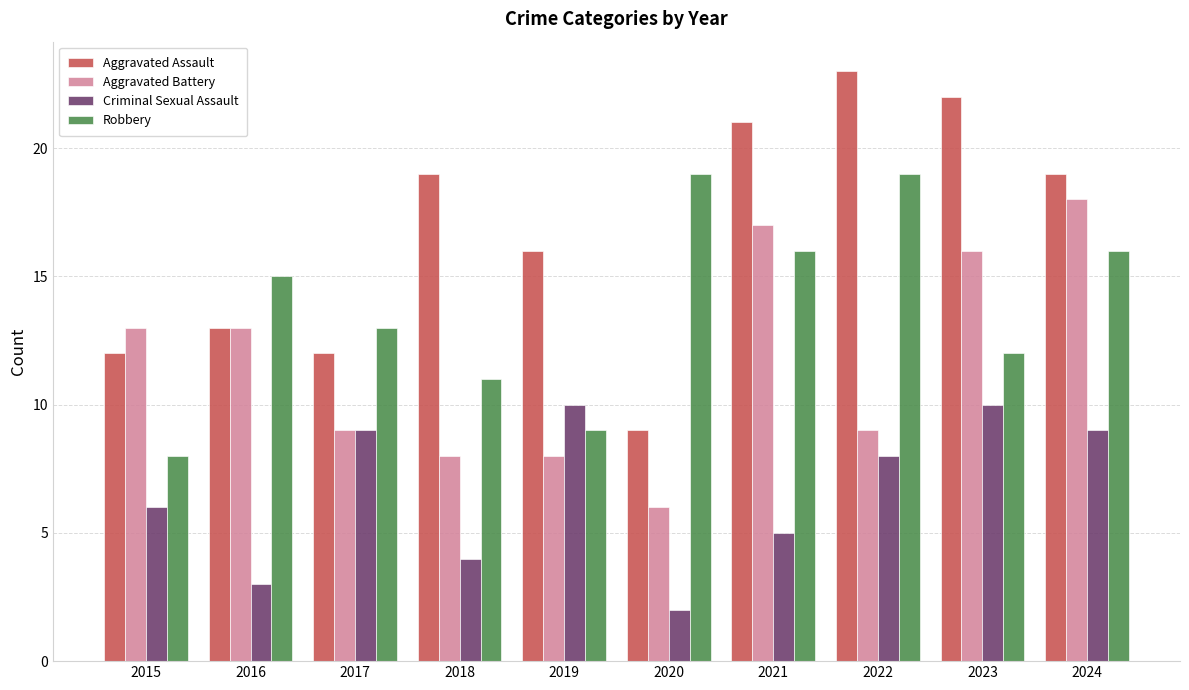

Rank the series by their average value, from highest to lowest.

Aggravated Assault, Robbery, Aggravated Battery, Criminal Sexual Assault